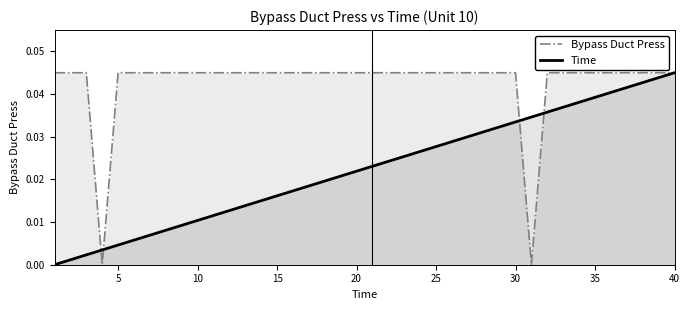

How many values in Bypass Duct Press are above zero?

38